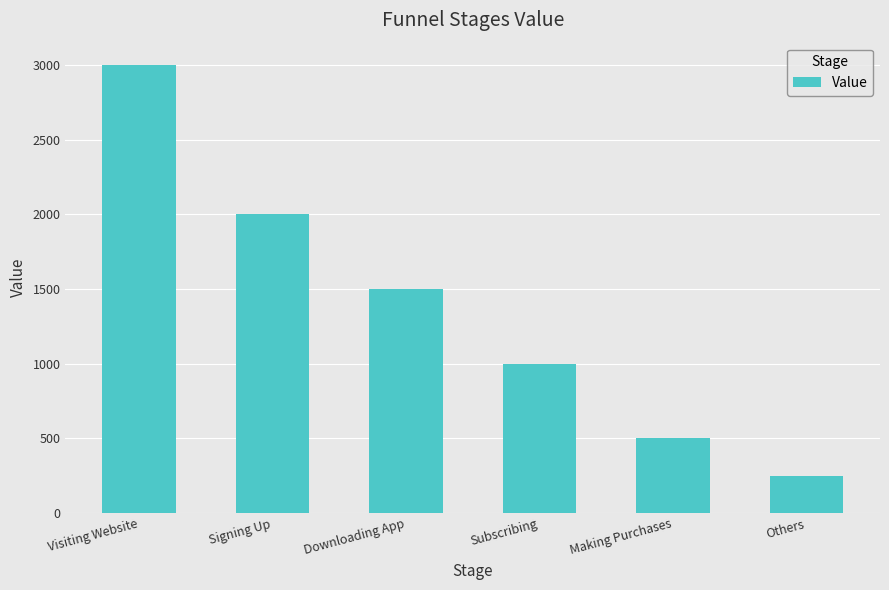

What is the ratio of the value at Others to the value at Downloading App?

0.2